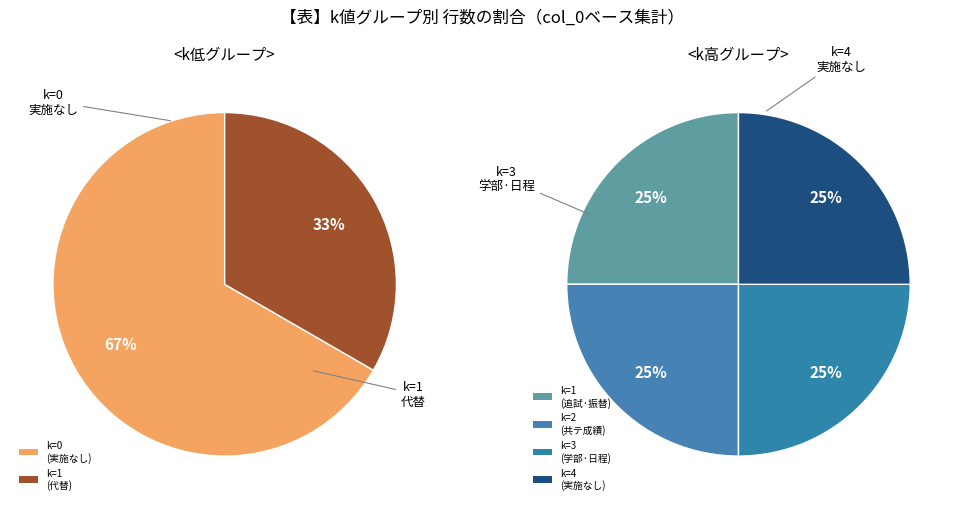

Which has a higher value, 3 or 1?

1